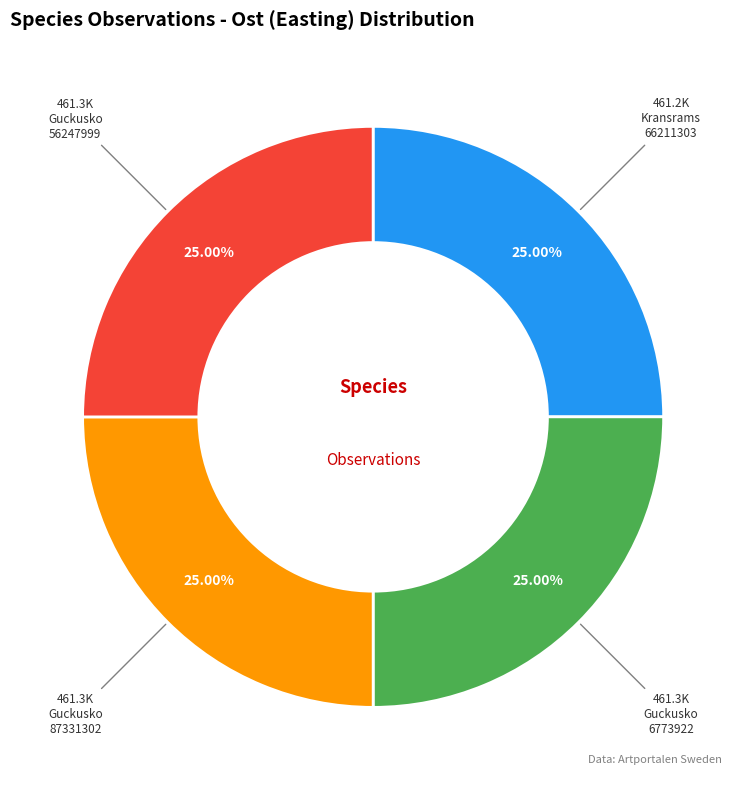

Is there a majority slice in this chart?

No